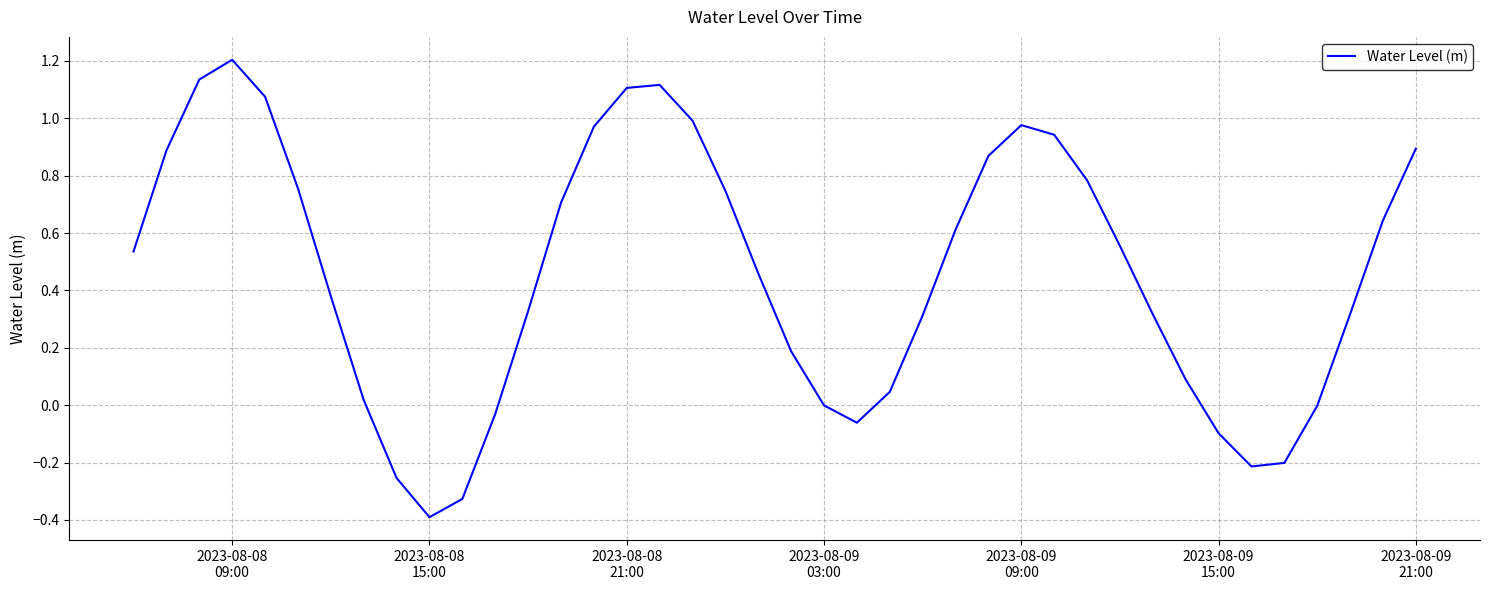

What is the difference between the maximum and minimum values?

1.6